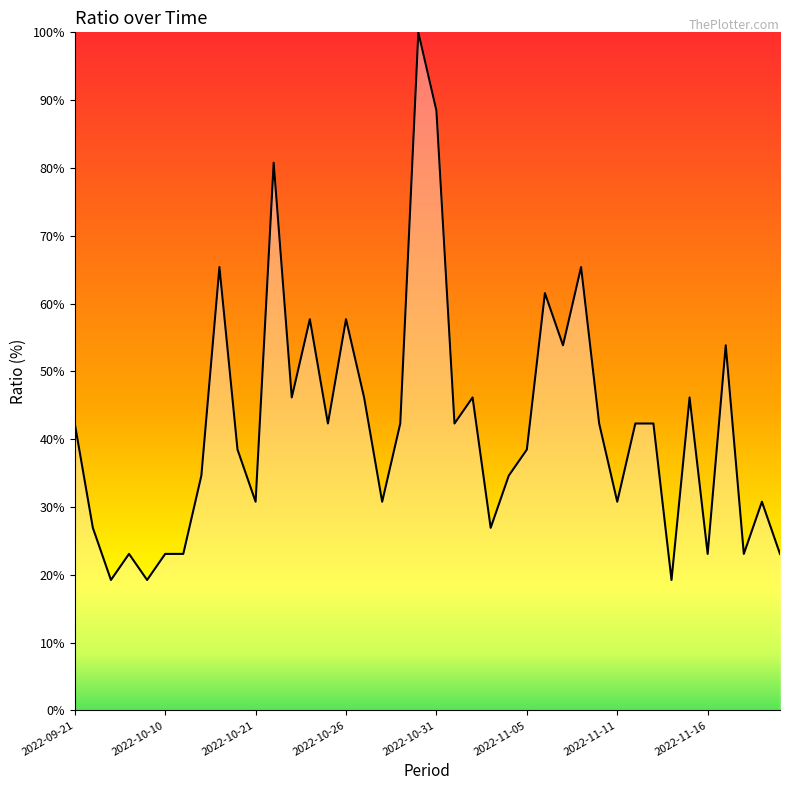

What is the minimum value shown in the chart?

19.2